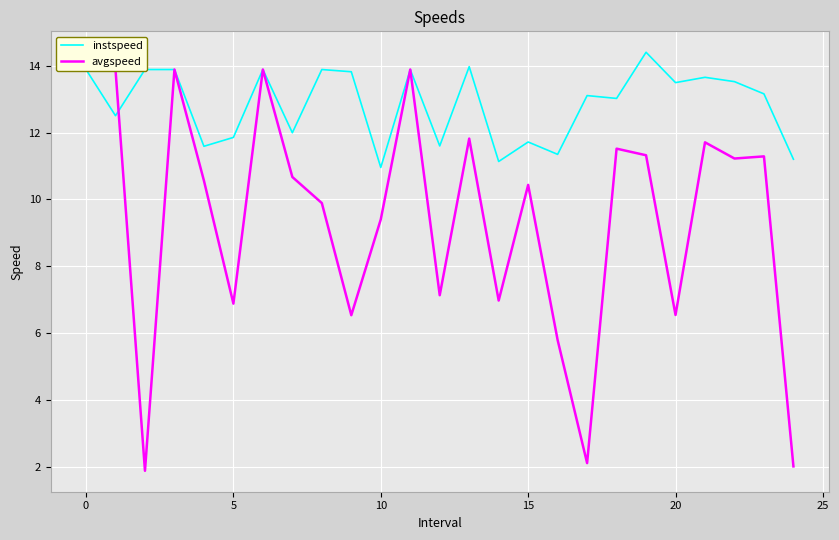

What is the smallest value displayed?

1.9